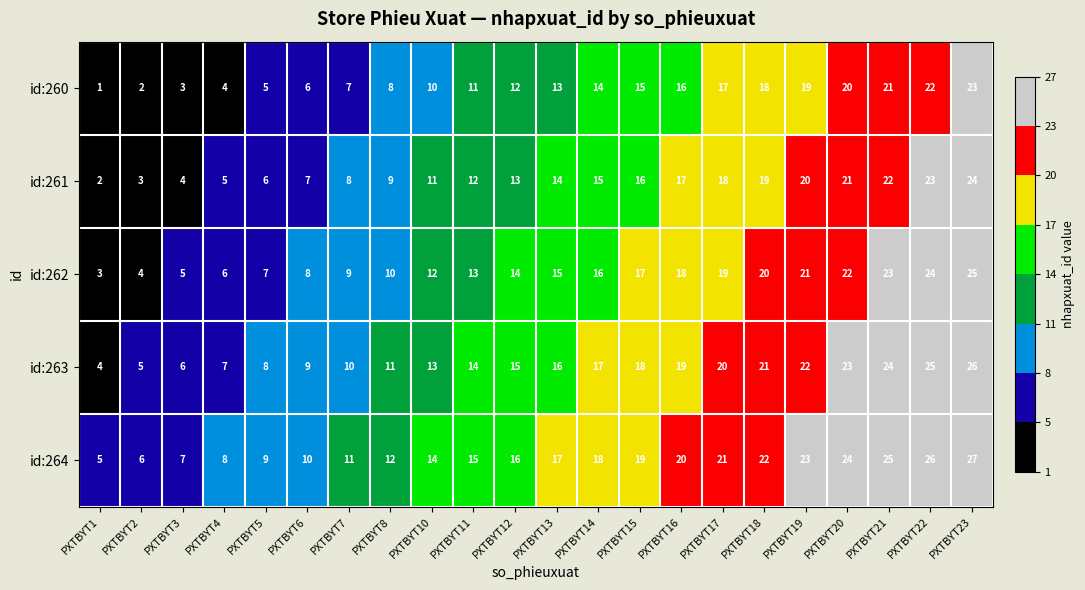

What is the highest value of the id:260 series?

23